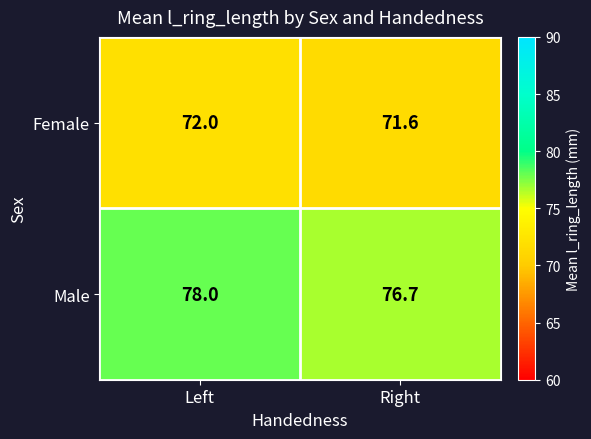

Is it true that Male equals 39.8 at Left?

False